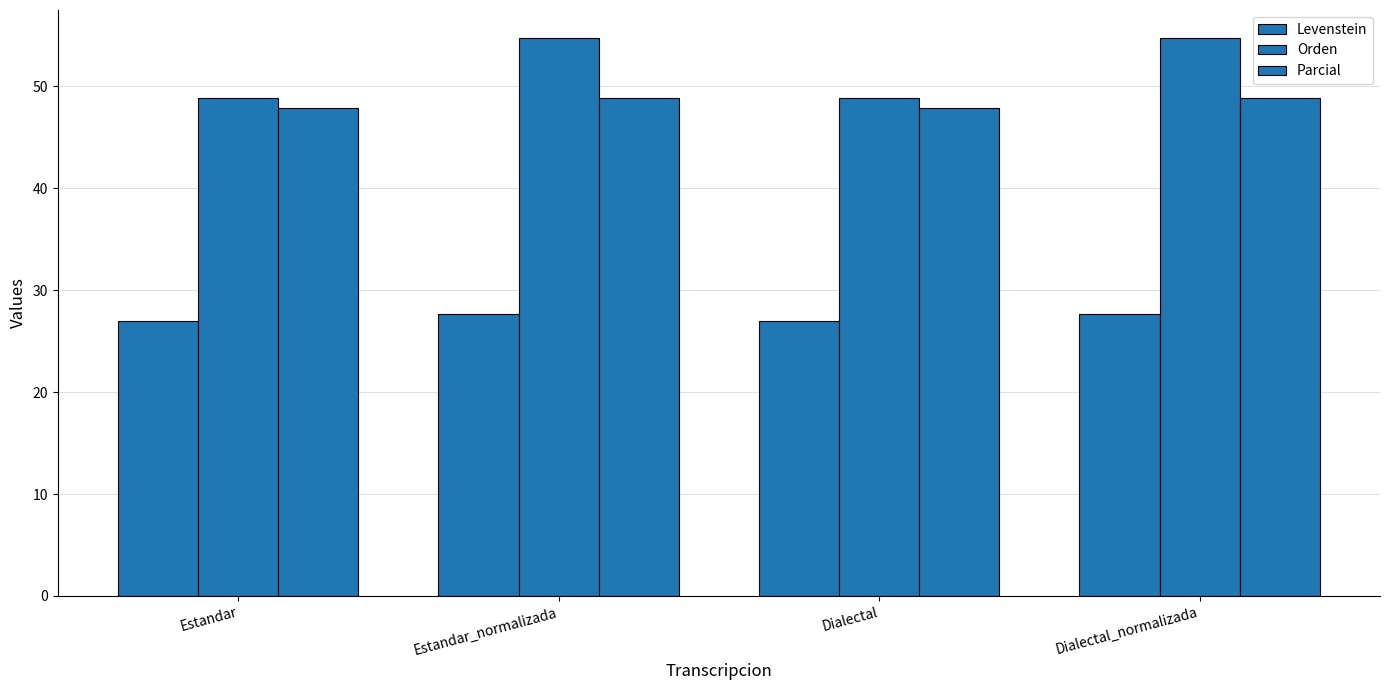

What is the minimum value shown in the chart?

27.0